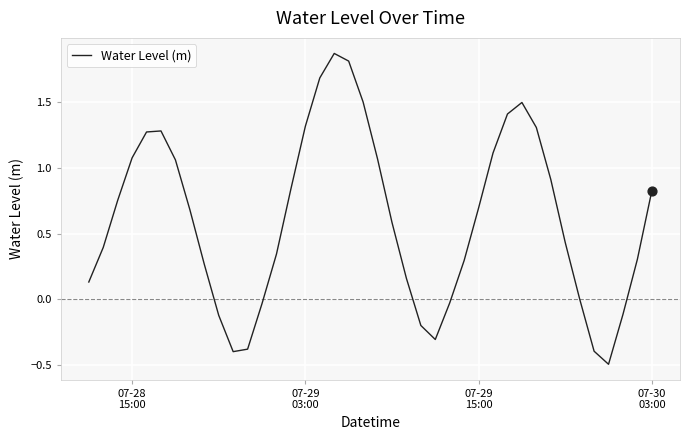

What is the smallest value displayed?

-0.5